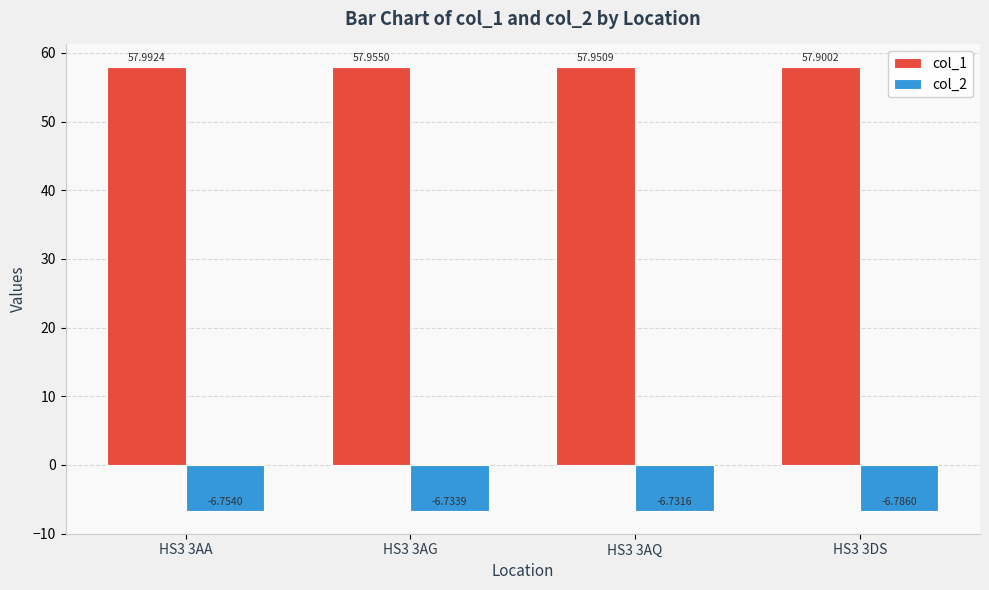

How many groups of bars are there?

4